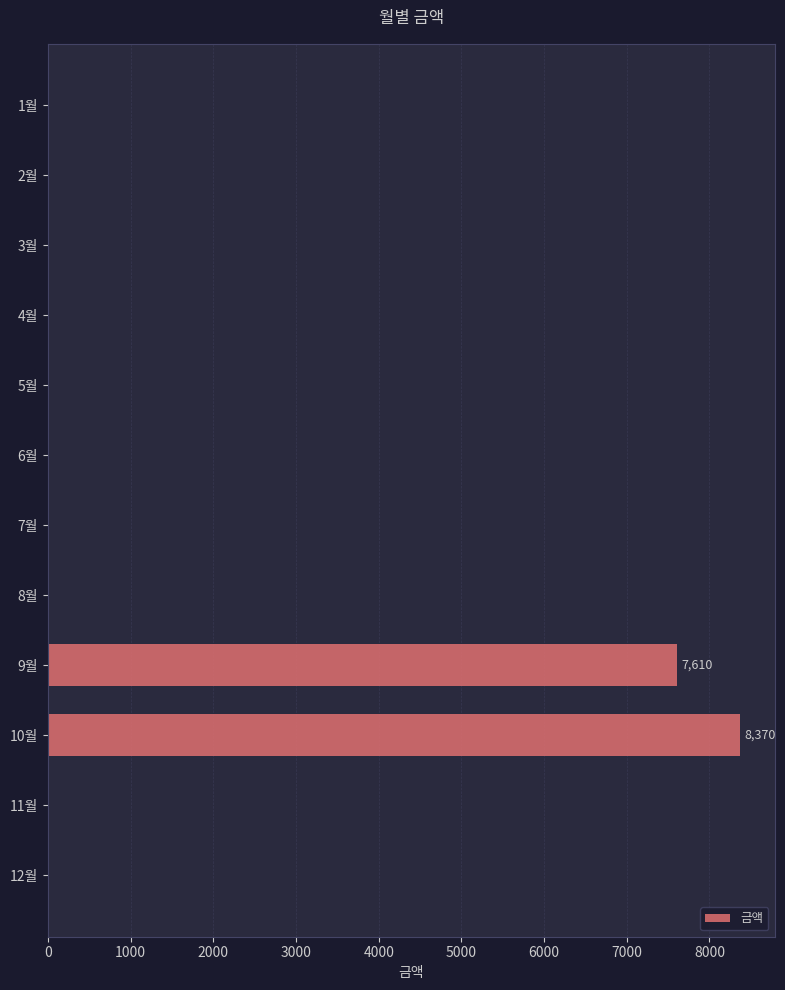

Which has a higher value, 10월 or 4월?

10월